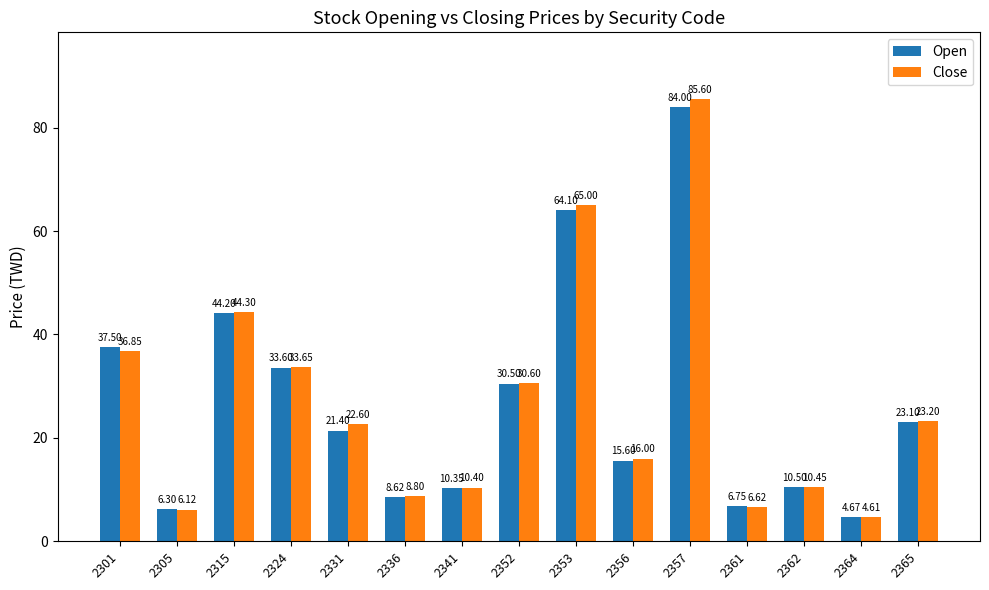

What is the spread (max minus min) of values at 2357?

1.6